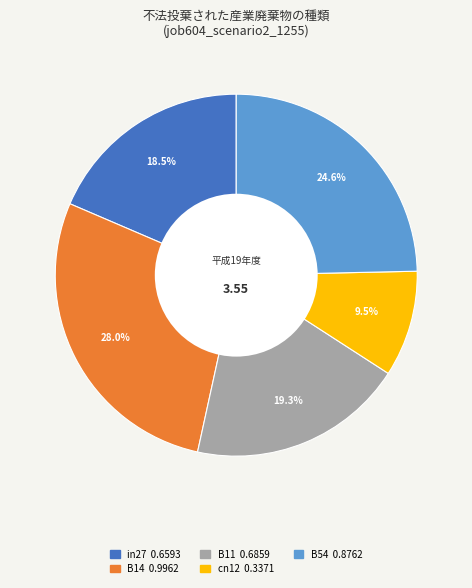

Rank the categories by value from highest to lowest.

B14, B54, B11, in27, cn12